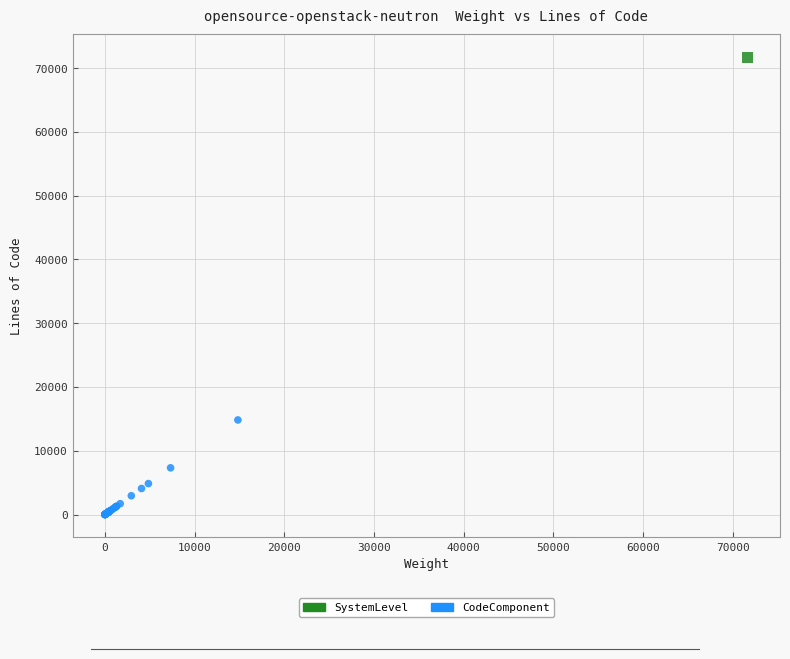

What are all the series names shown in the legend?

SystemLevel, CodeComponent